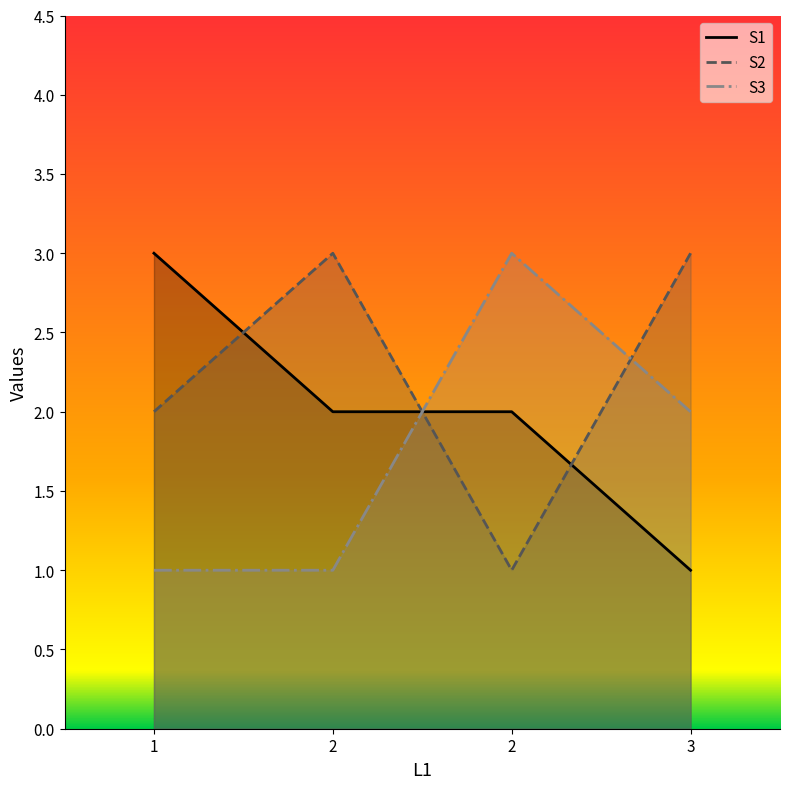

What is the difference between the highest and lowest values at 2?

2